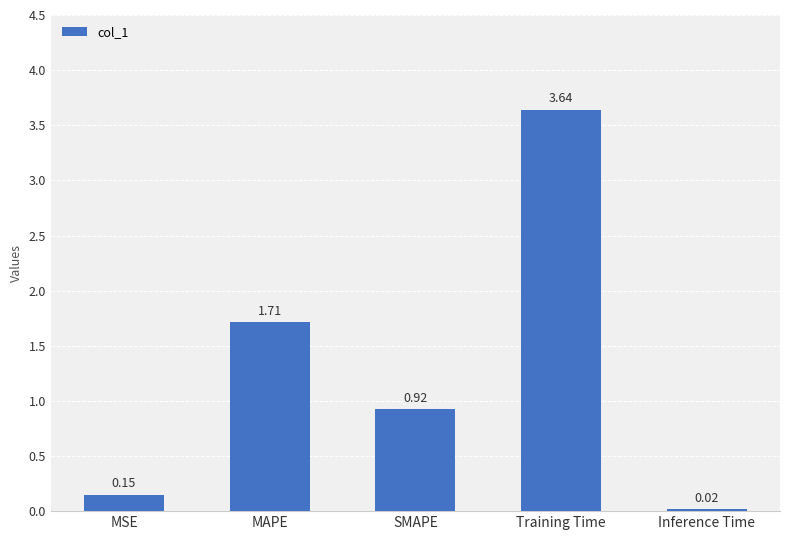

Rank the categories by value from highest to lowest.

Training Time, MAPE, SMAPE, MSE, Inference Time